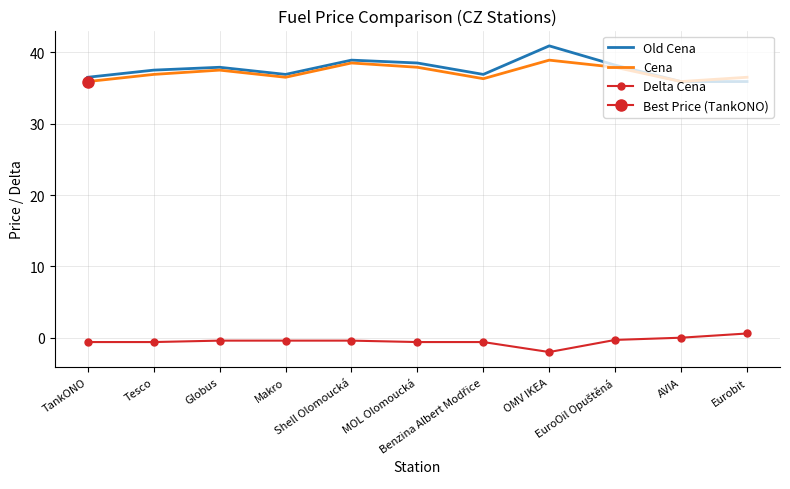

Which has a higher value, MOL Olomoucká or Benzina Albert Modřice?

MOL Olomoucká